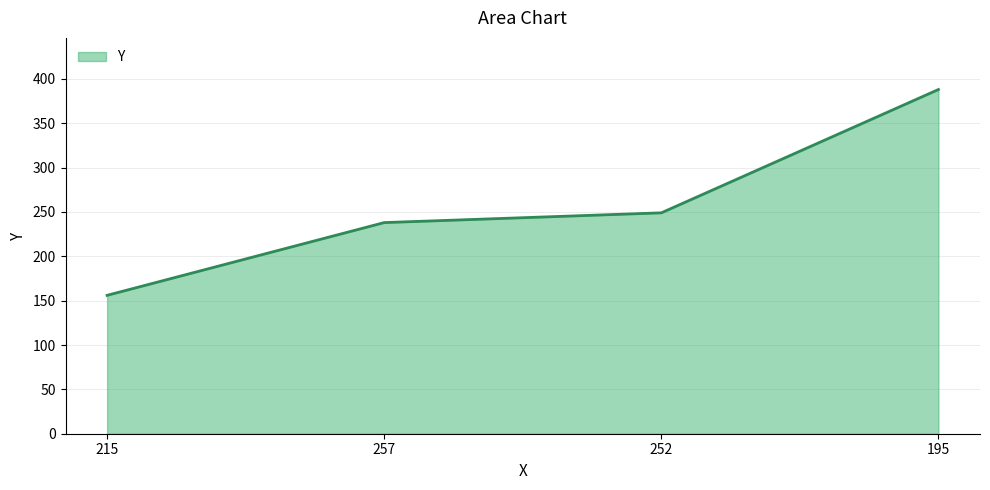

The value at 252 is 249. True or false?

True